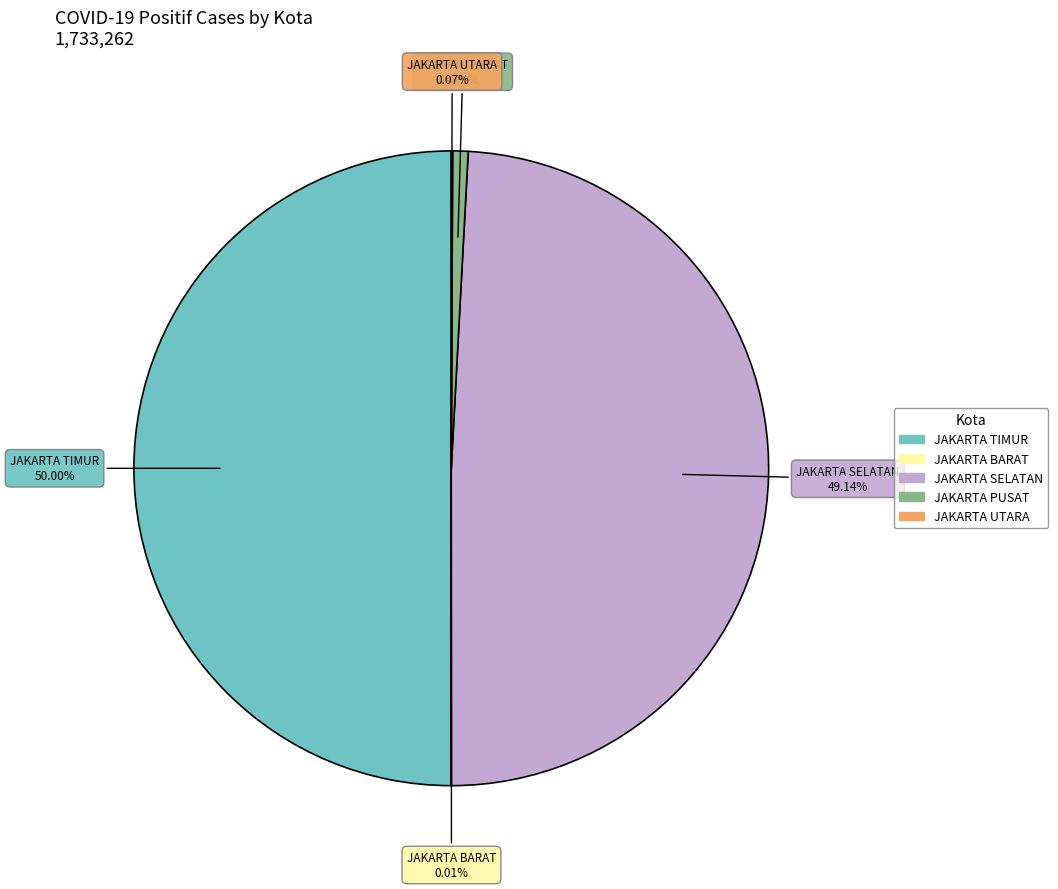

What percentage is the JAKARTA TIMUR slice, to the nearest percent?

50%